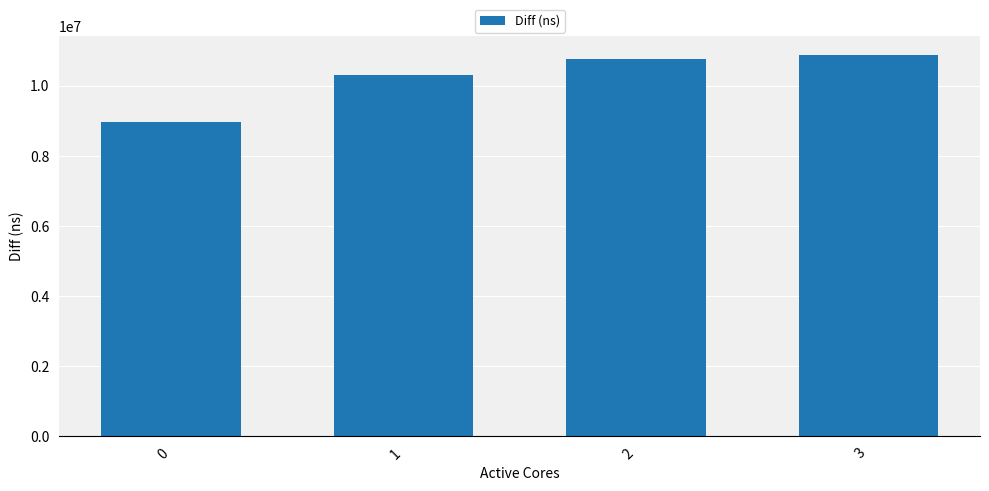

What is the greatest value displayed?

10883057